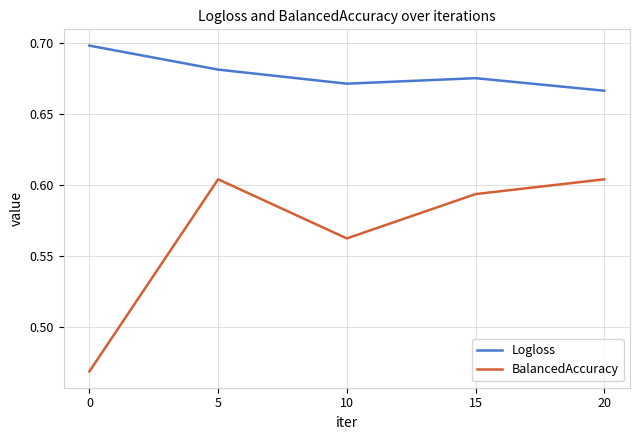

True or false: BalancedAccuracy and Logloss intersect in this chart.

False